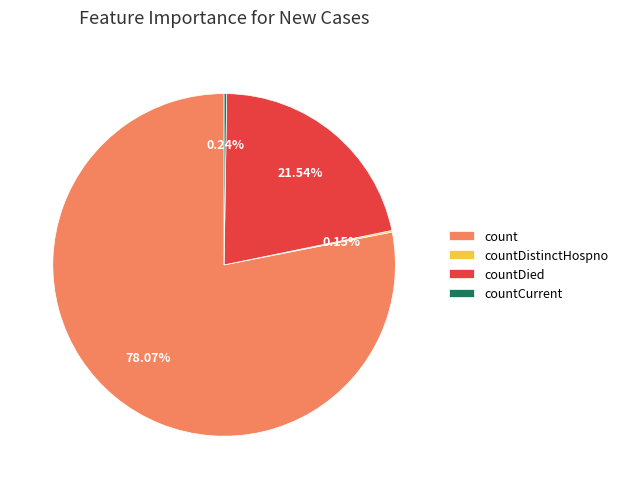

Which slice represents more than half of the pie?

count